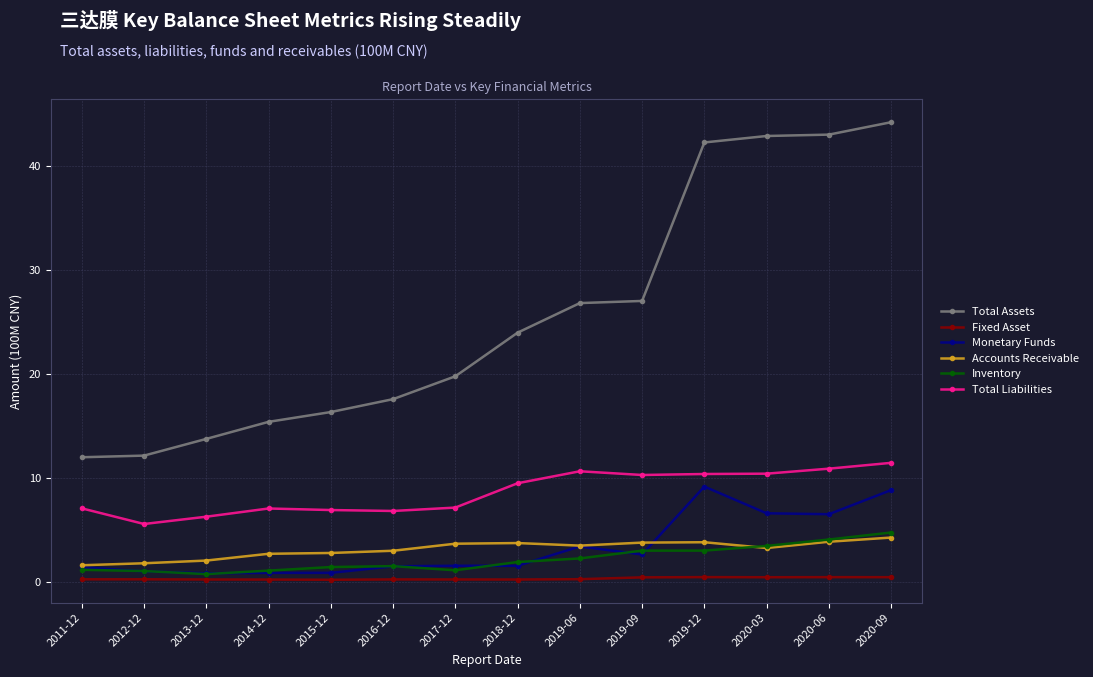

What position from the right is 2019-09?

5